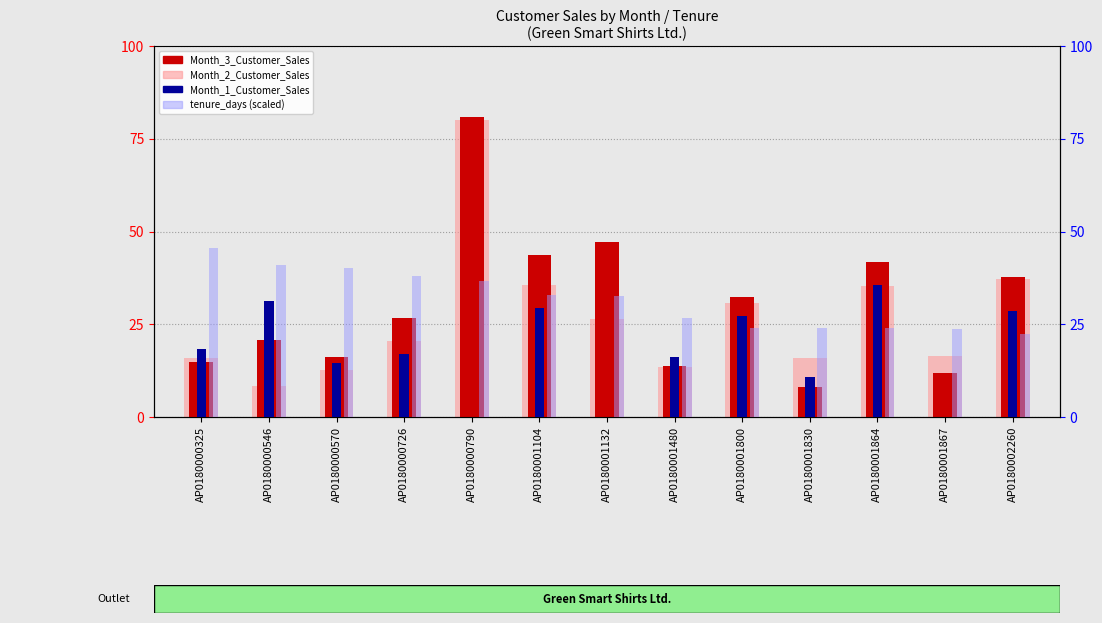

Where is Month_1_Customer_Sales nearest to the value 17?

AP0180000726